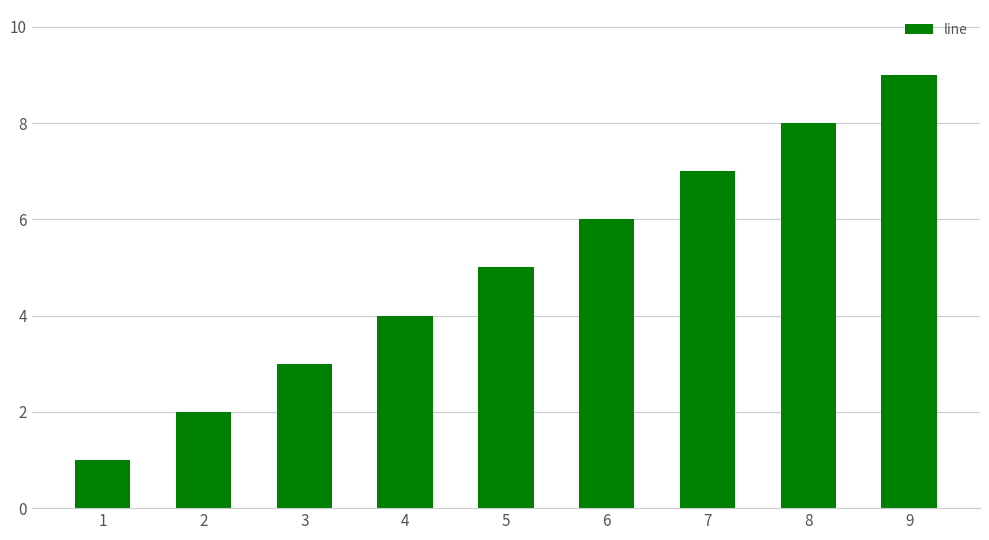

Reading left to right, what are all the values shown in this chart?

1	2	3	4	5	6	7	8	9